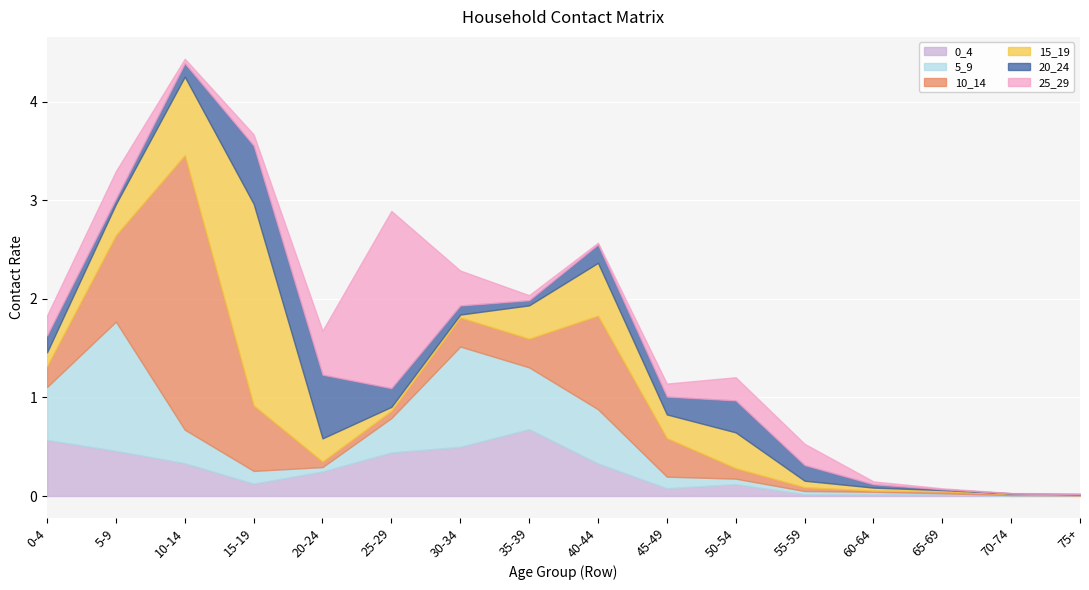

The 25_29 series shows 0.6 at 30-34. True or false?

False